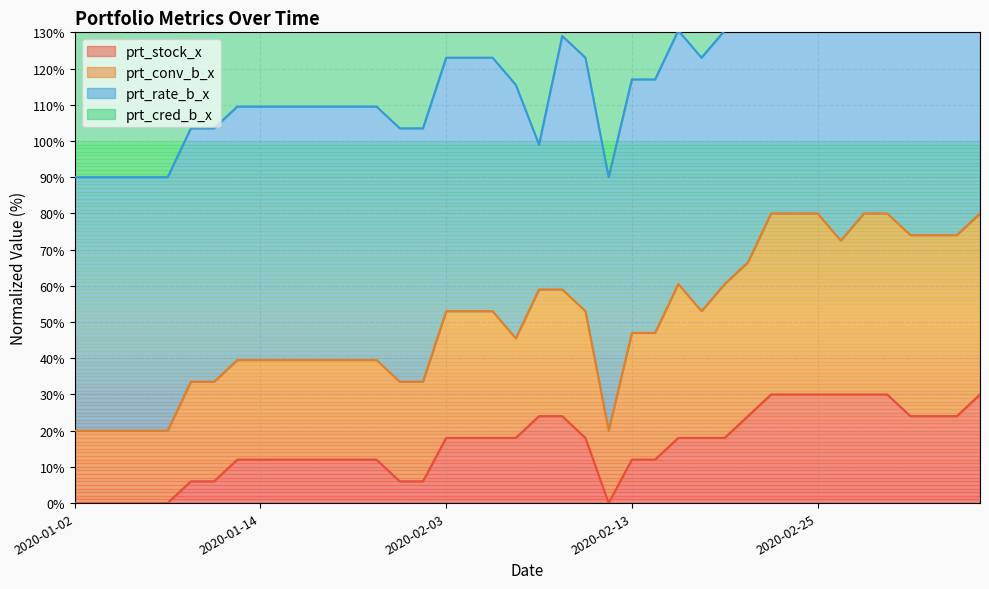

At which category does the chart reach its peak across all series?

2020-02-21